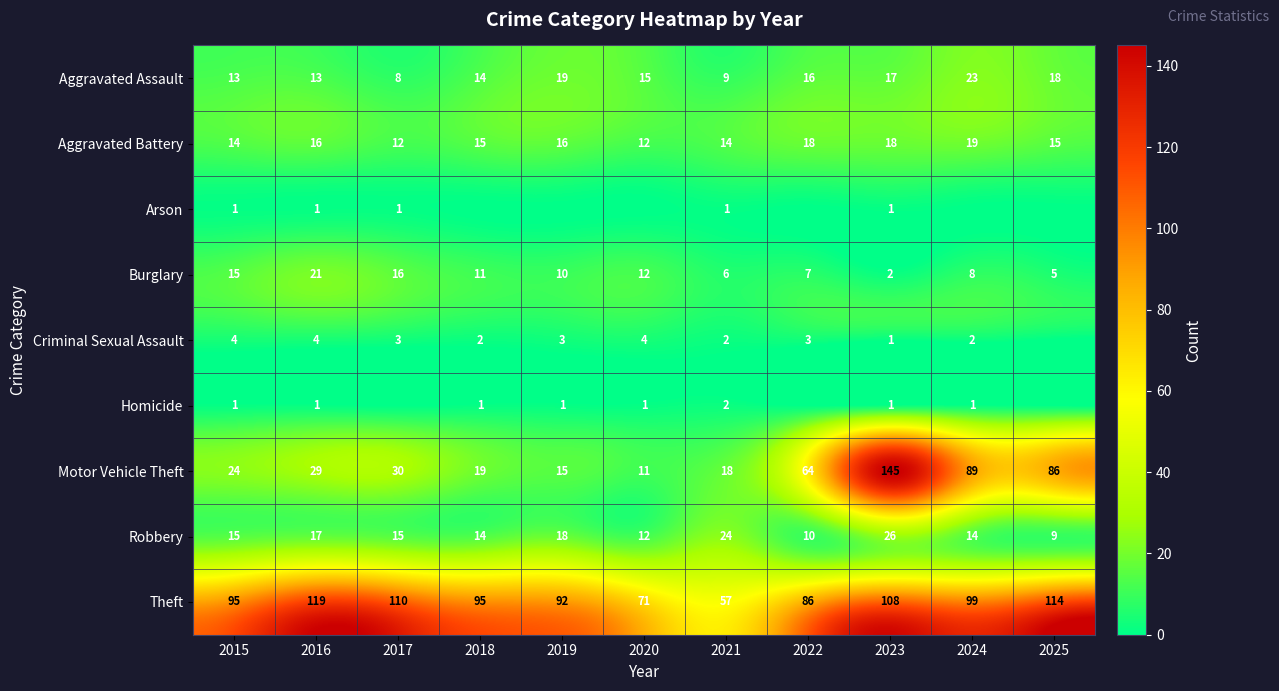

At how many categories does at least one series exceed 75?

9